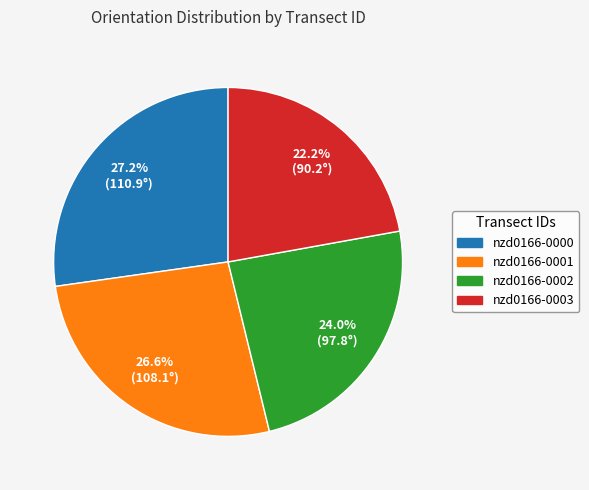

Does any single category account for the majority?

No